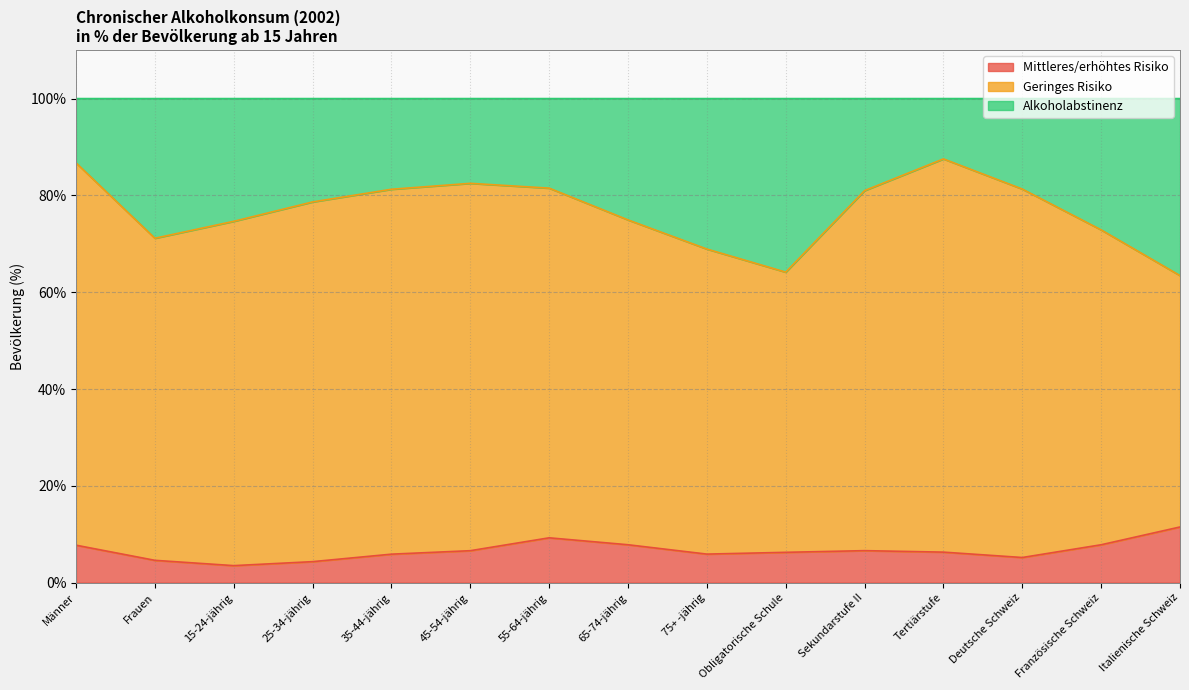

What is the lowest value of the Mittleres/erhöhtes Risiko series?

3.5